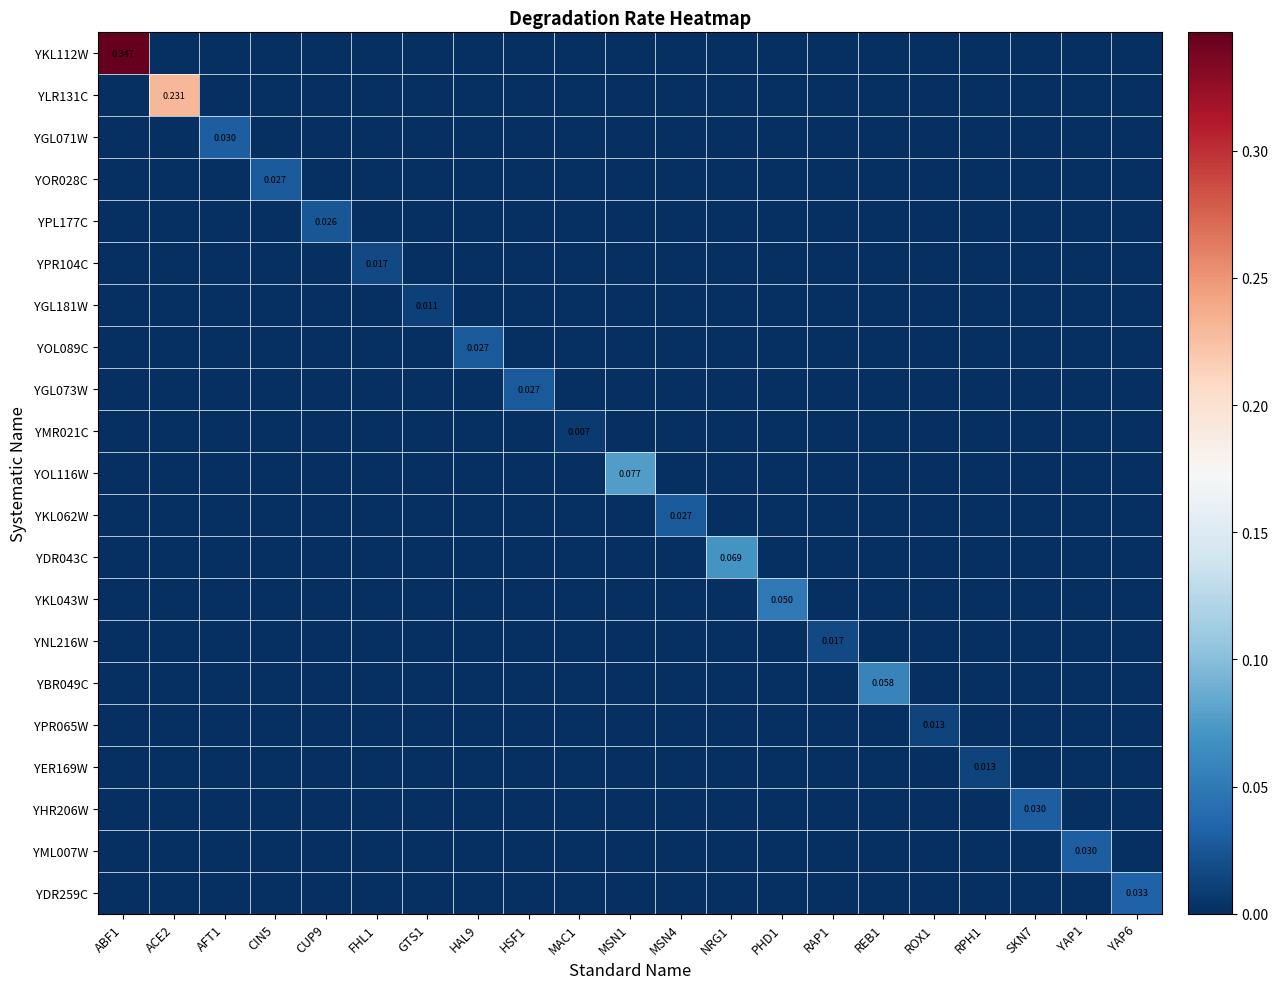

At which label does YPR065W reach its minimum?

ABF1